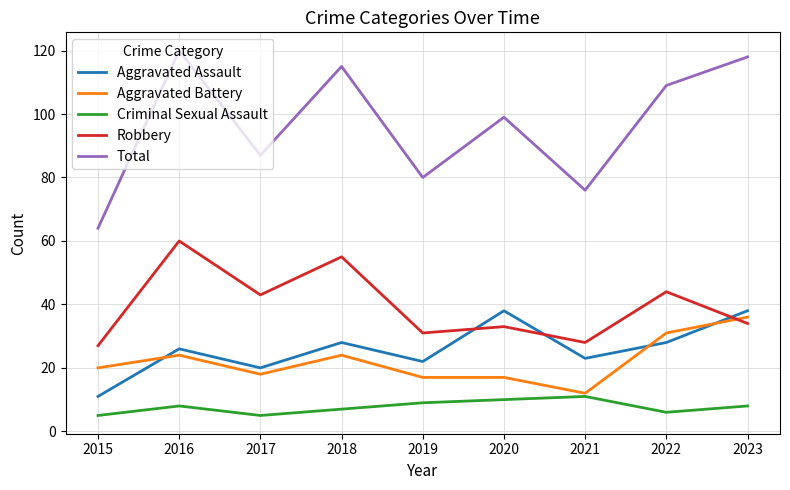

Read the Total value at 2022.

109